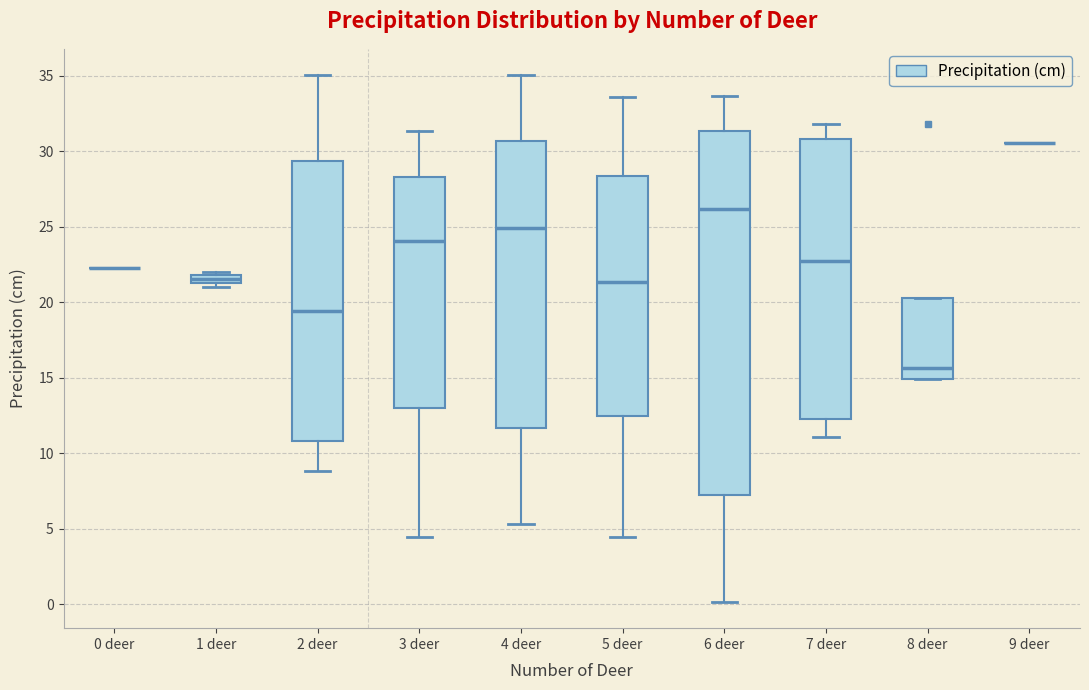

Comparing the boxes themselves (not the whiskers), which one is the tallest?

6 deer